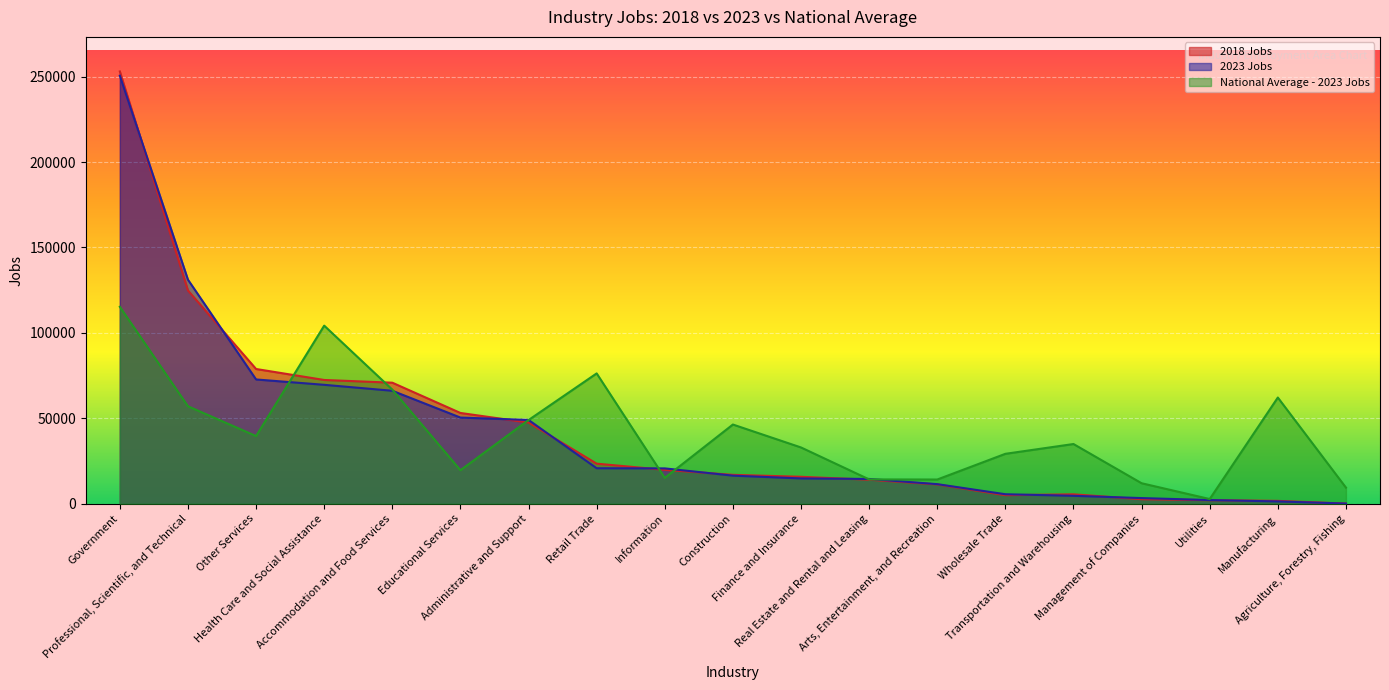

What is the difference between the second highest and minimum values in the National Average - 2023 Jobs series?

101518.4